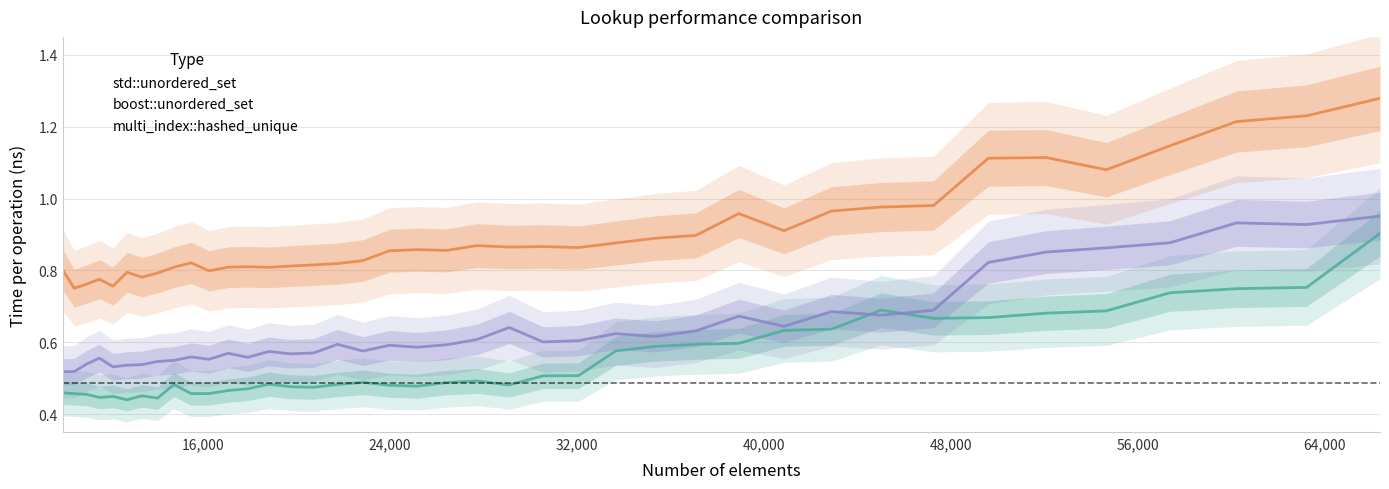

Is the value of boost::unordered_set at 63216 greater than the value of std::unordered_set at 35335?

Yes